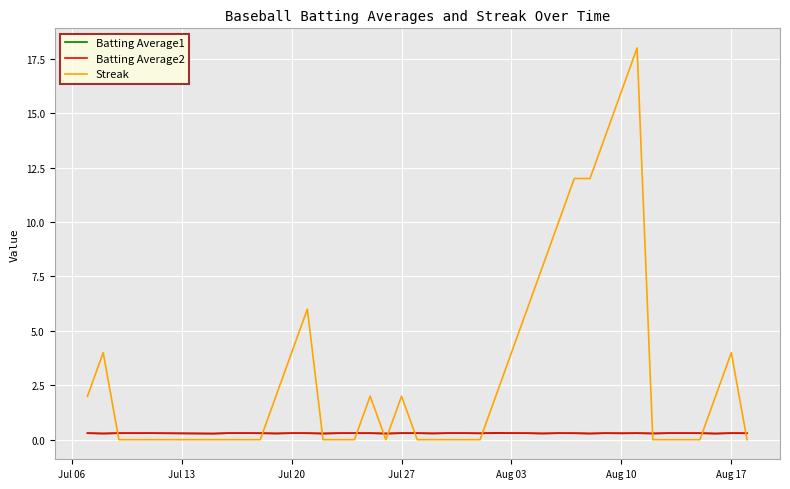

Which series has the widest spread of values?

Streak